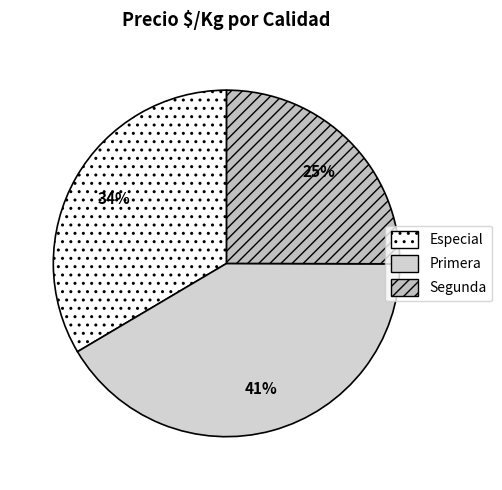

Which slice is the largest?

Primera